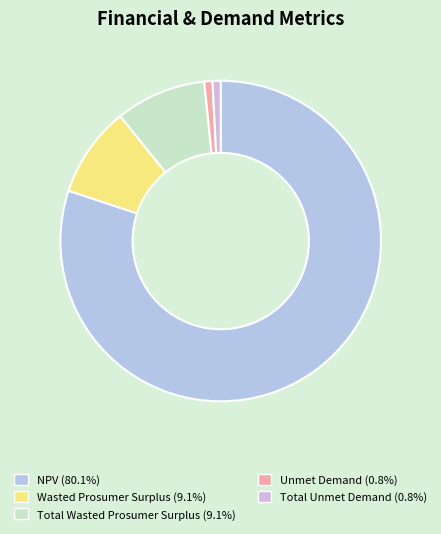

Which slice is the largest?

NPV